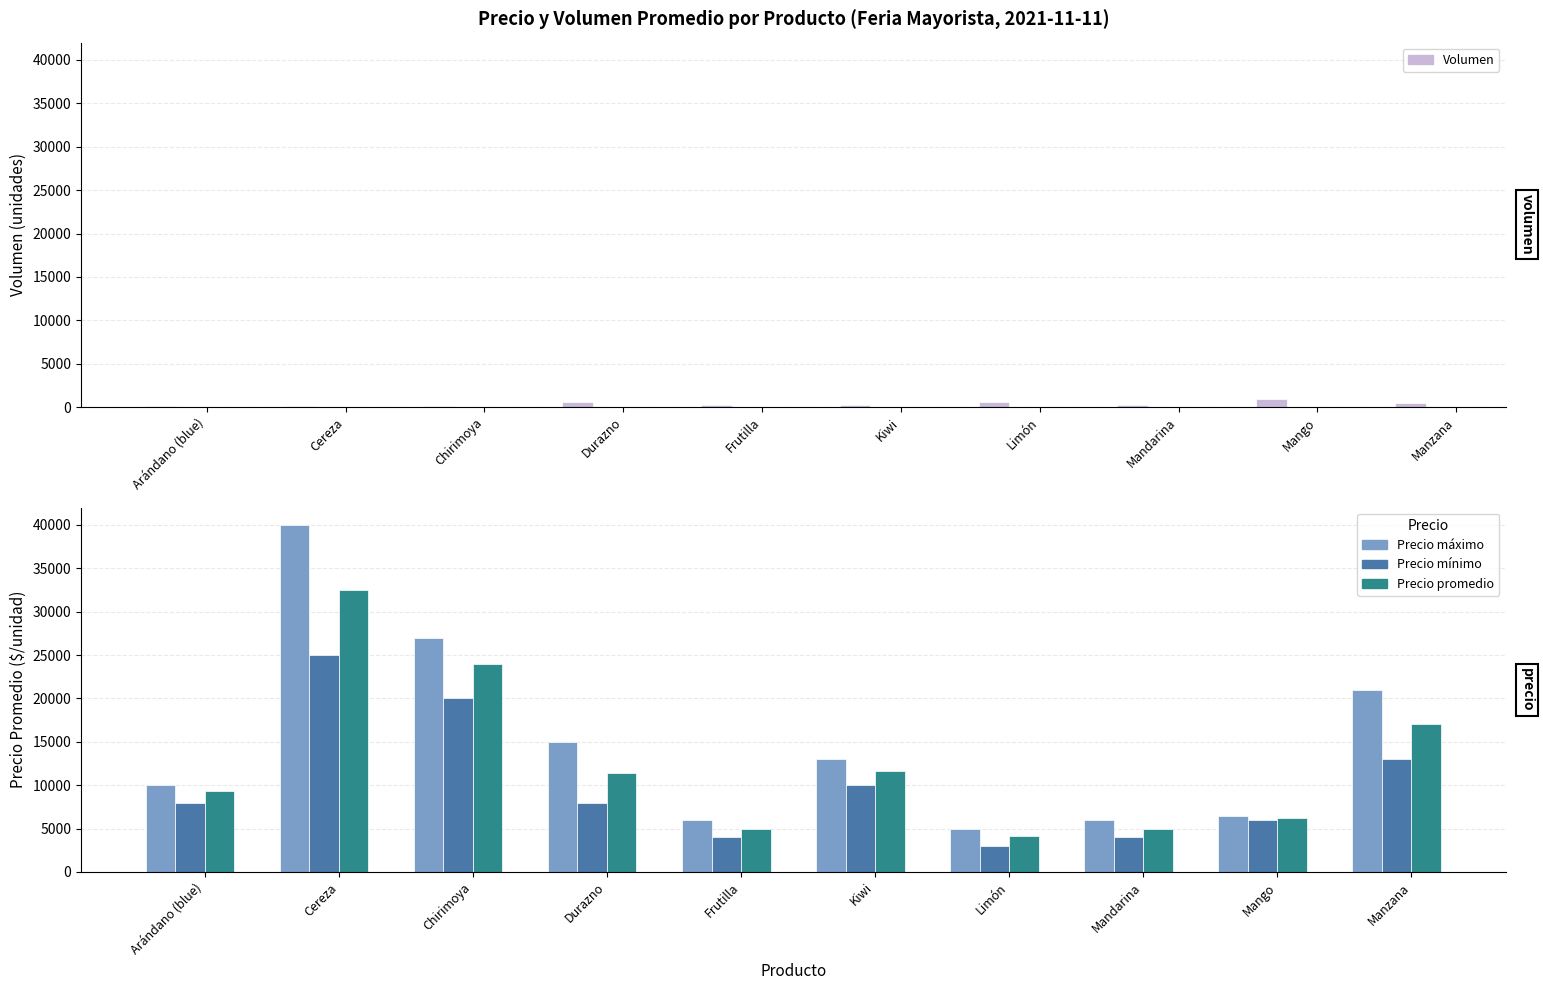

Where does the Precio máximo series first go above 13000?

Cereza